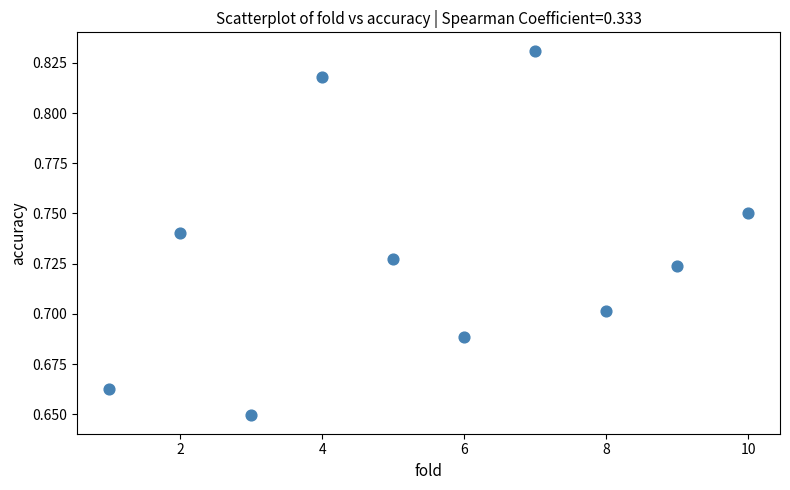

What is the range of X values (max minus min)?

9.0